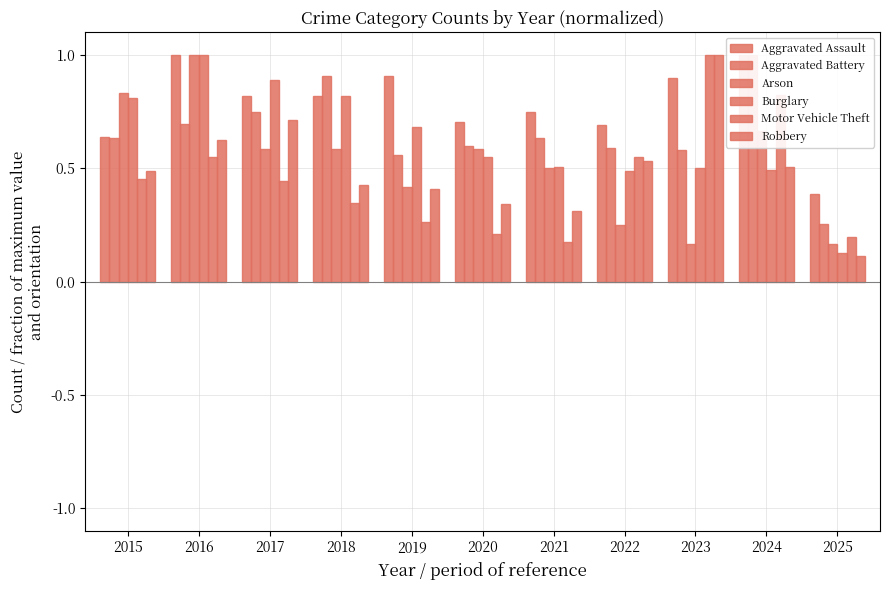

Which series has the largest total across all categories?

Aggravated Assault